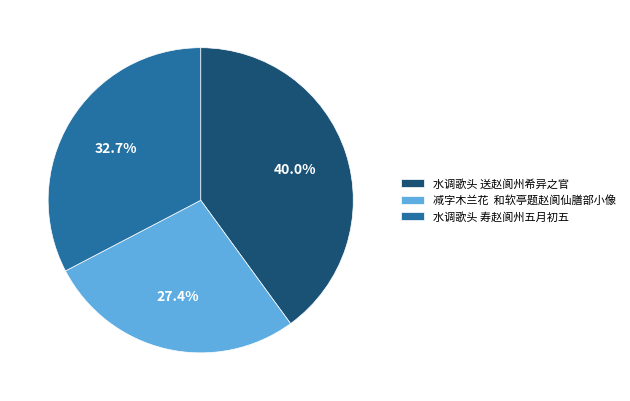

To the nearest percent, what portion does 水调歌头 寿赵阆州五月初五 represent?

33%